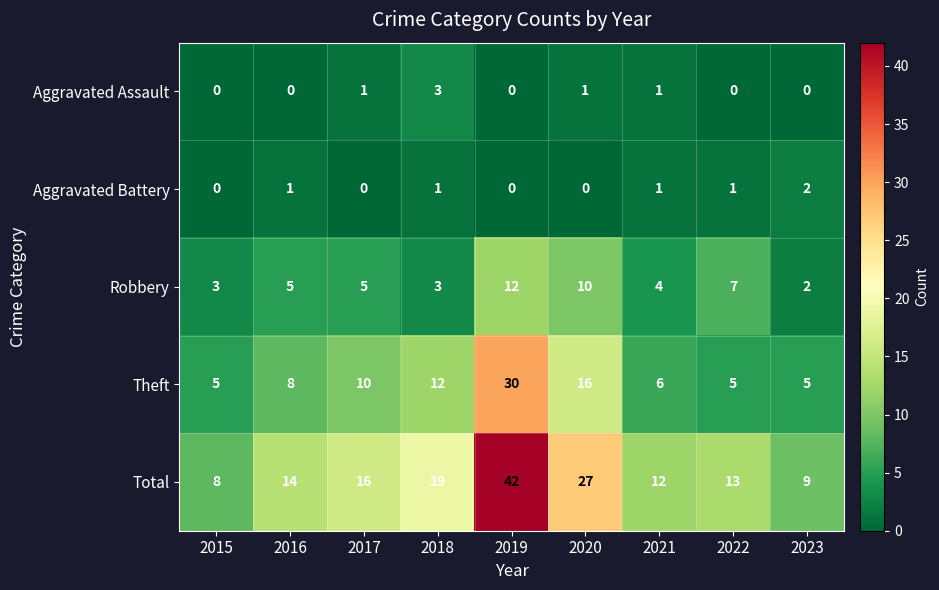

Is the value of Total at 2019 greater than the value of Theft at 2023?

Yes